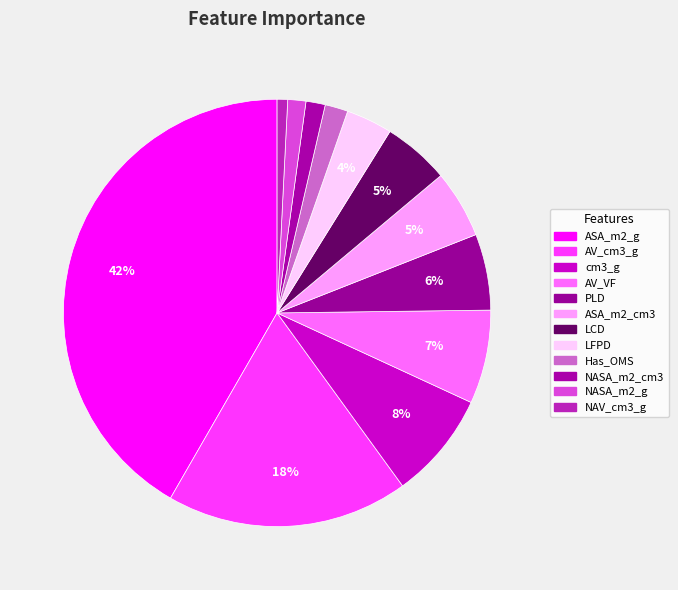

Is Has_OMS the majority of the pie?

No